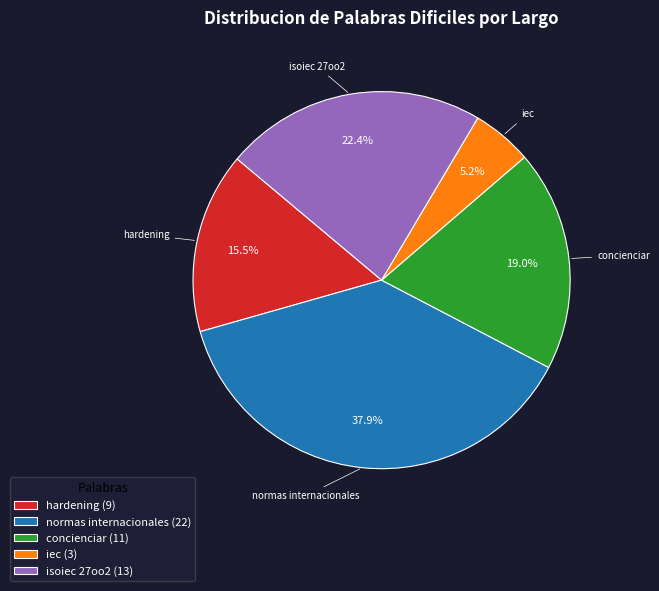

What percentage do iec and normas internacionales together represent?

43.1%